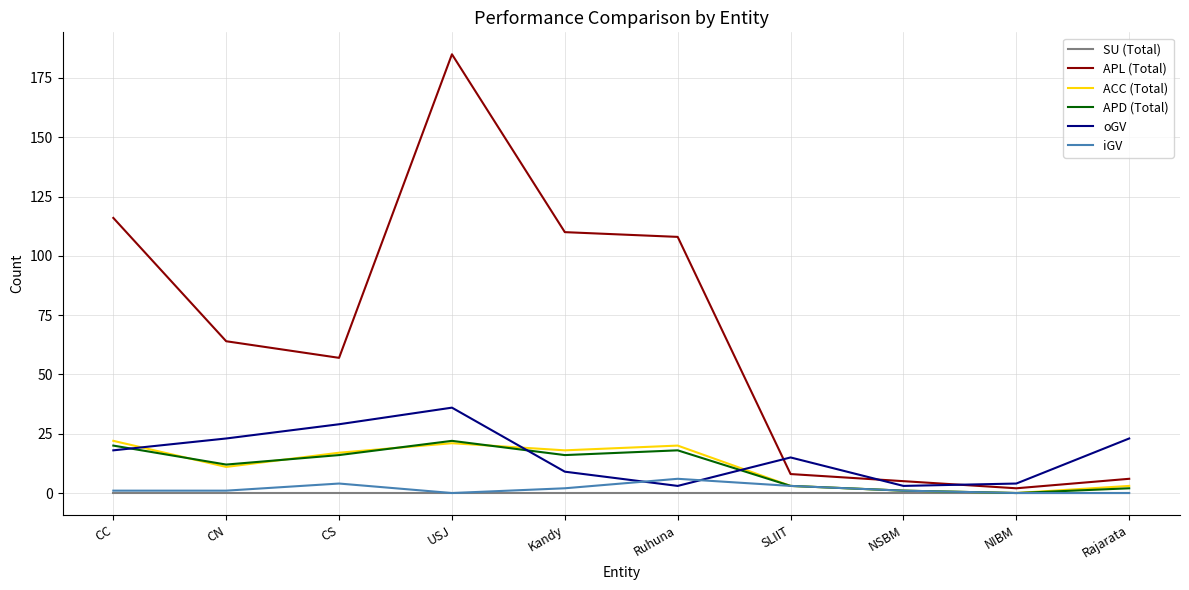

Which series has the widest spread of values?

APL (Total)